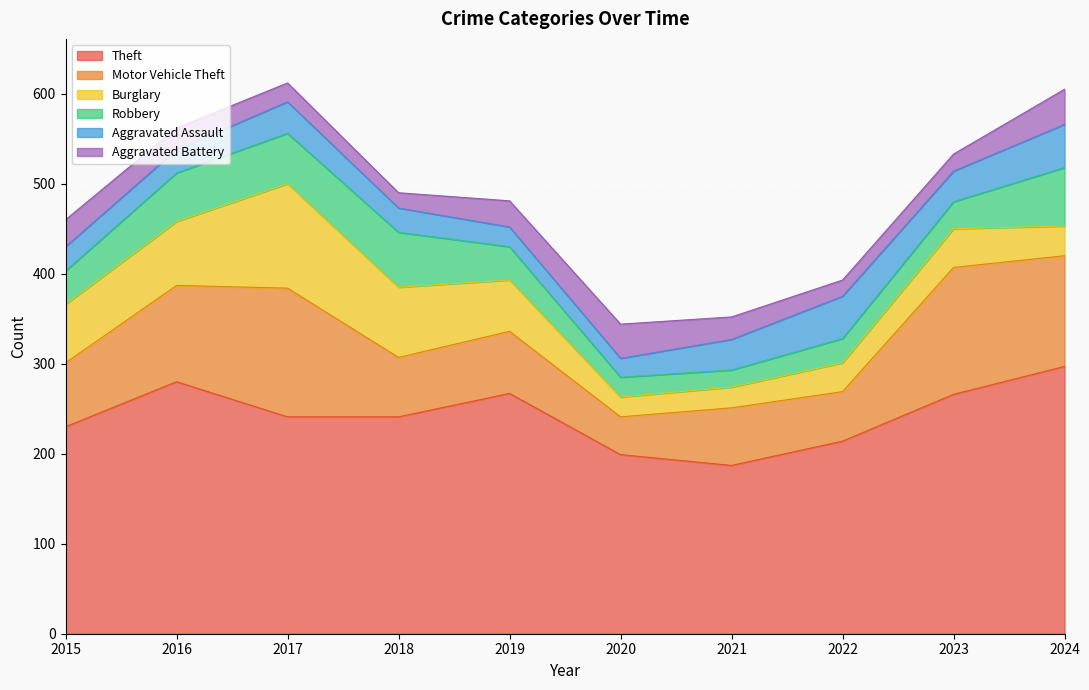

Reading left to right, list all the values displayed in this chart.

Theft: 230	280	241	241	267	199	187	214	266	297
Motor Vehicle Theft: 71	107	143	66	69	42	64	55	141	123
Burglary: 65	71	116	78	57	22	23	32	43	33
Robbery: 37	54	56	61	37	22	19	27	30	65
Aggravated Assault: 27	26	35	27	22	21	34	47	34	48
Aggravated Battery: 30	24	21	17	29	38	25	18	19	39